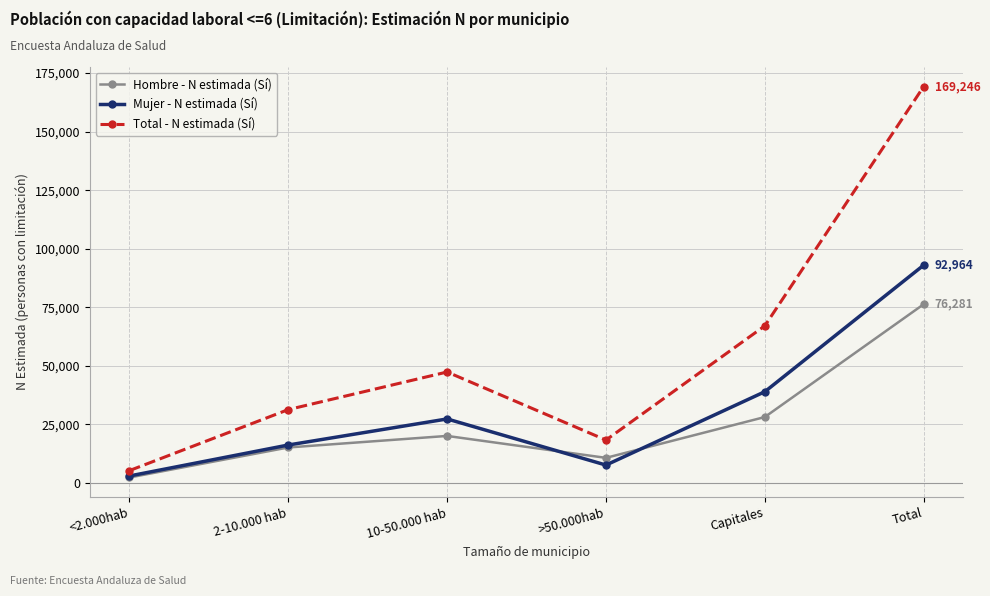

Between 10-50.000 hab and Capitales, which series saw the biggest shift?

Total - N estimada (Sí)